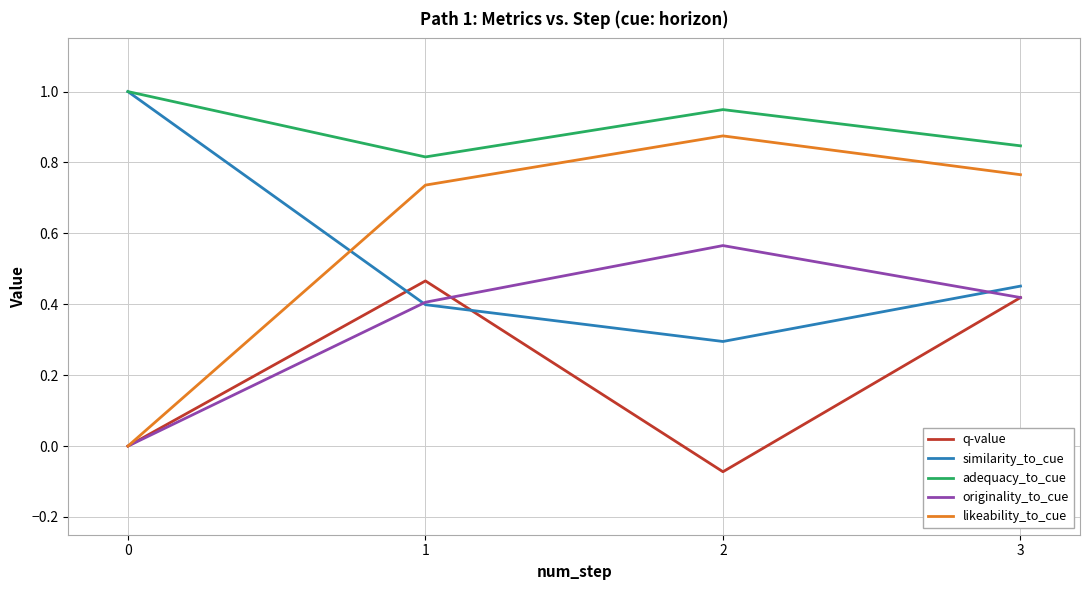

Rank the series at 0 from lowest to highest value.

q-value, originality_to_cue, likeability_to_cue, similarity_to_cue, adequacy_to_cue